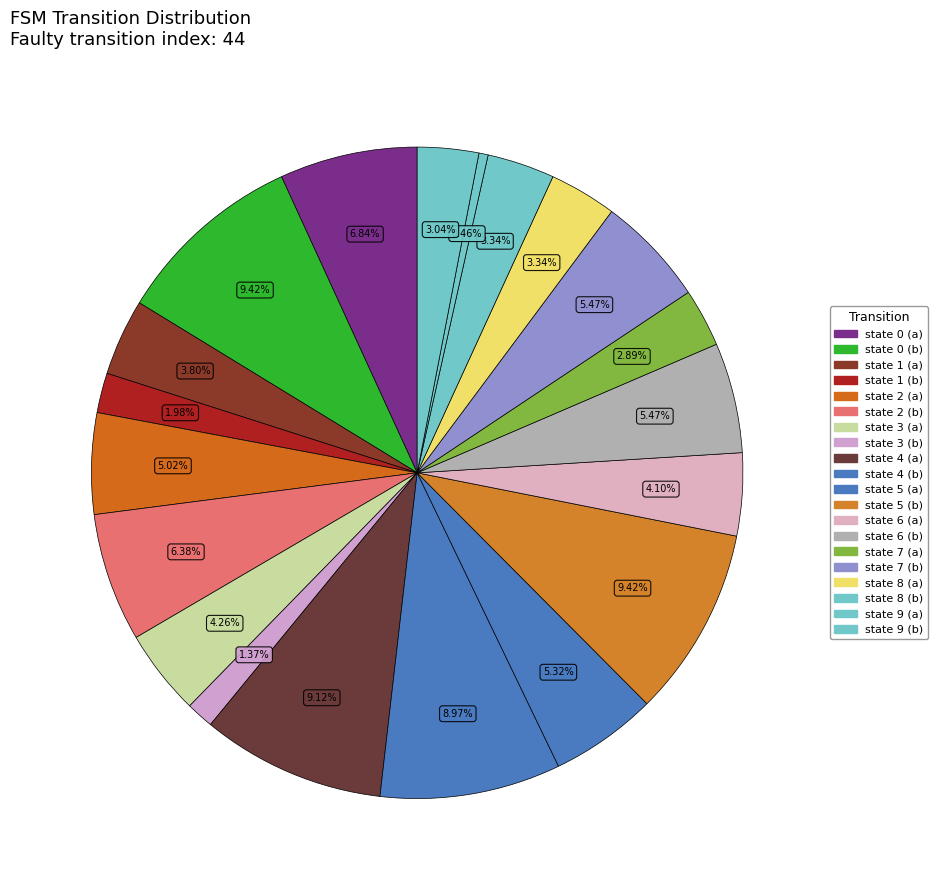

The state 2 (b) slice represents 6% of the pie. True or false?

True